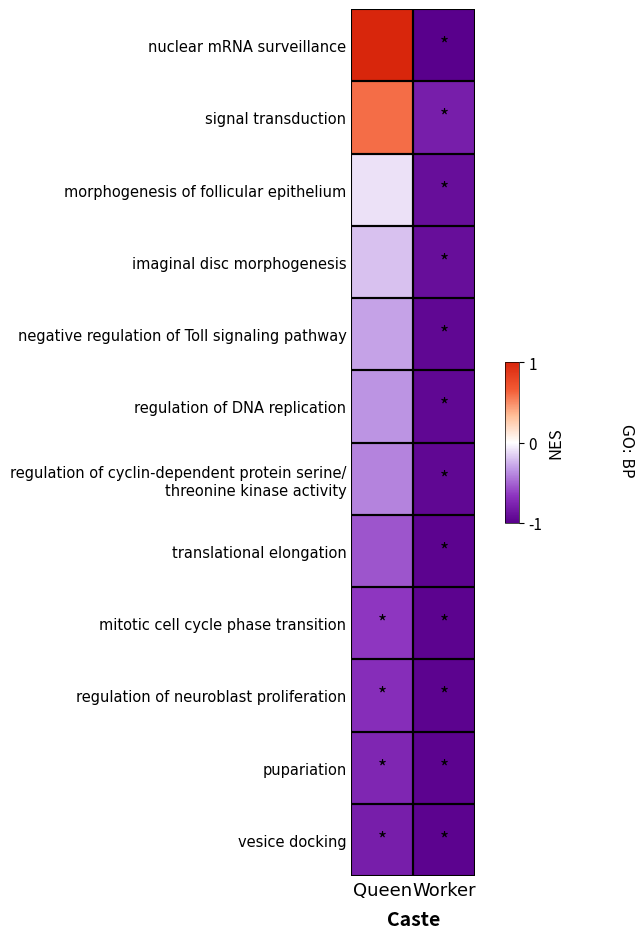

Rank the series by their maximum value, from highest to lowest.

nuclear mRNA surveillance, signal transduction, morphogenesis of follicular epithelium, imaginal disc morphogenesis, negative regulation of Toll signaling pathway, regulation of DNA replication, regulation of cyclin-dependent protein serine/ threonine kinase activity, translational elongation, mitotic cell cycle phase transition, regulation of neuroblast proliferation, pupariation, vesice docking